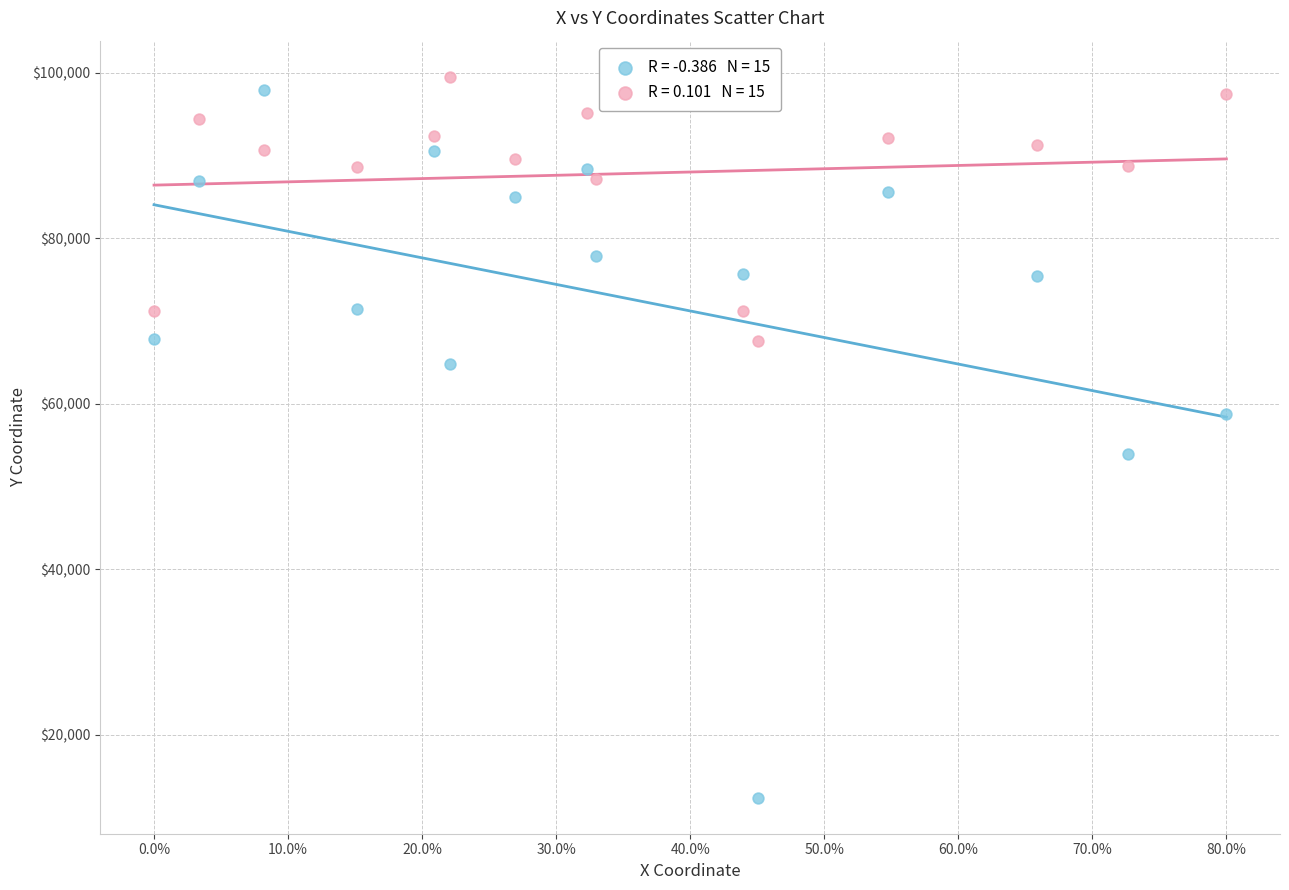

Across all data points, what is the range of Y values (max minus min)?

87133.1